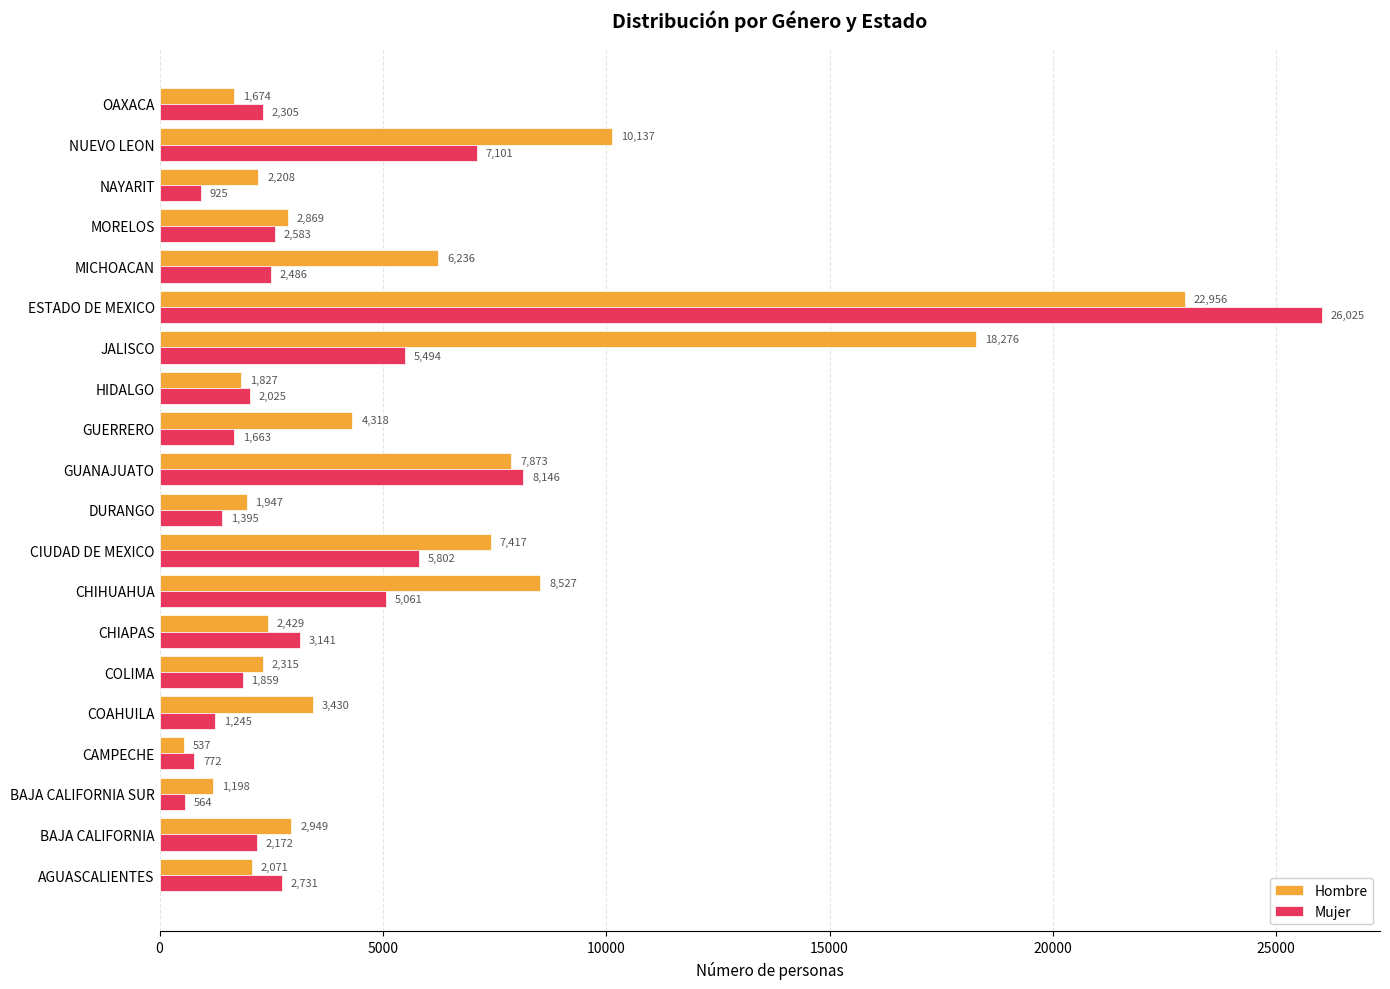

How many values in the Mujer series are below 2486?

10